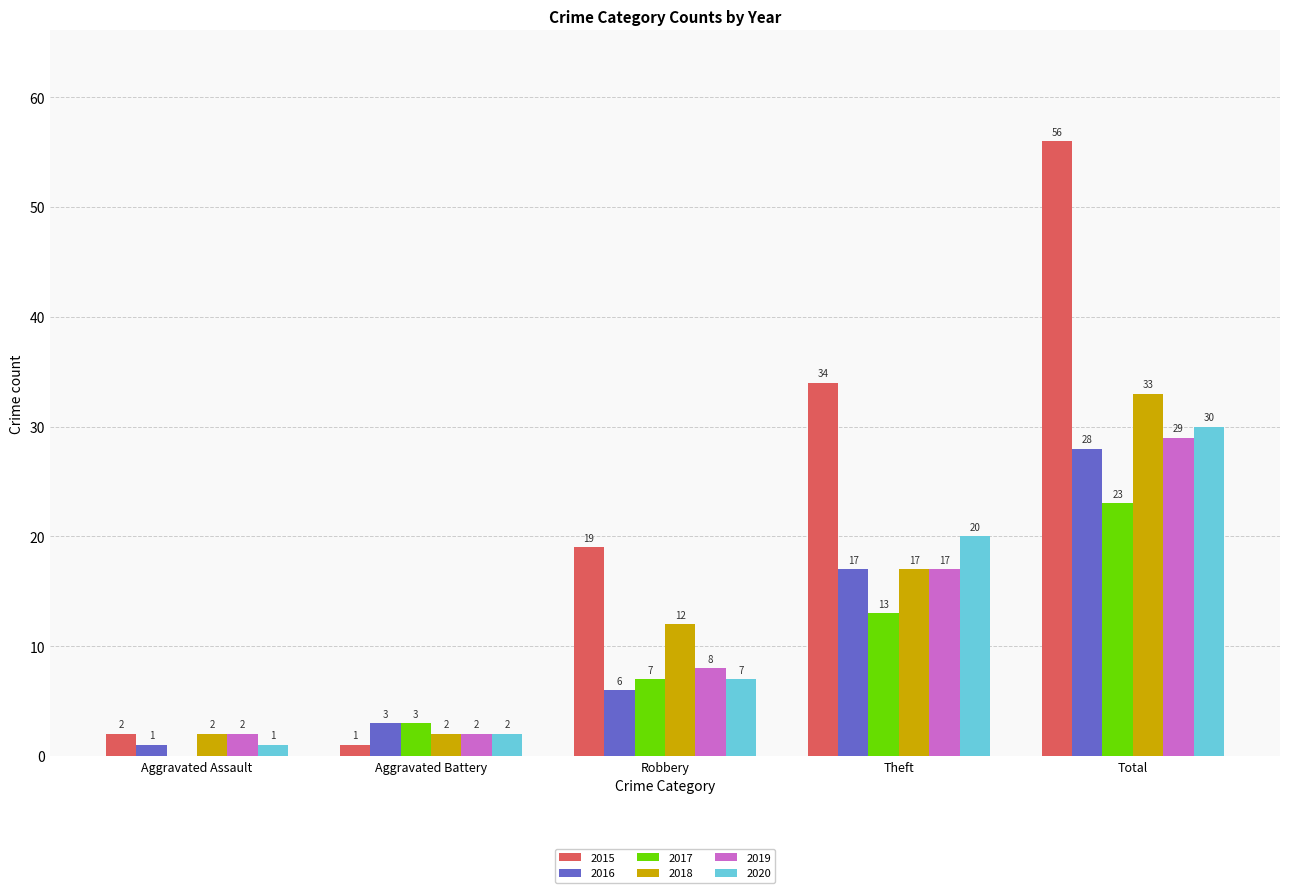

Is it true that 2017 equals 1 at Aggravated Battery?

False